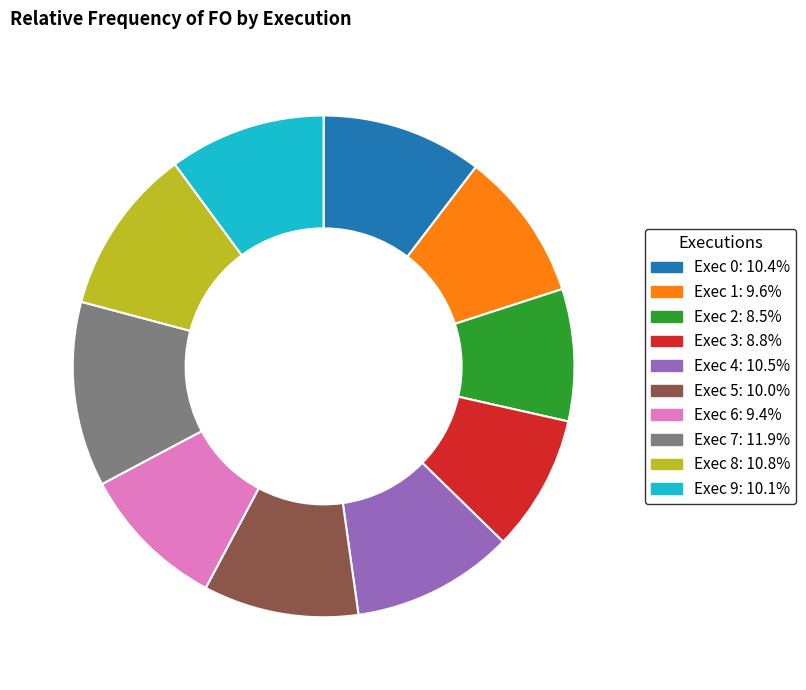

Is there any slice that represents more than half of the pie?

No